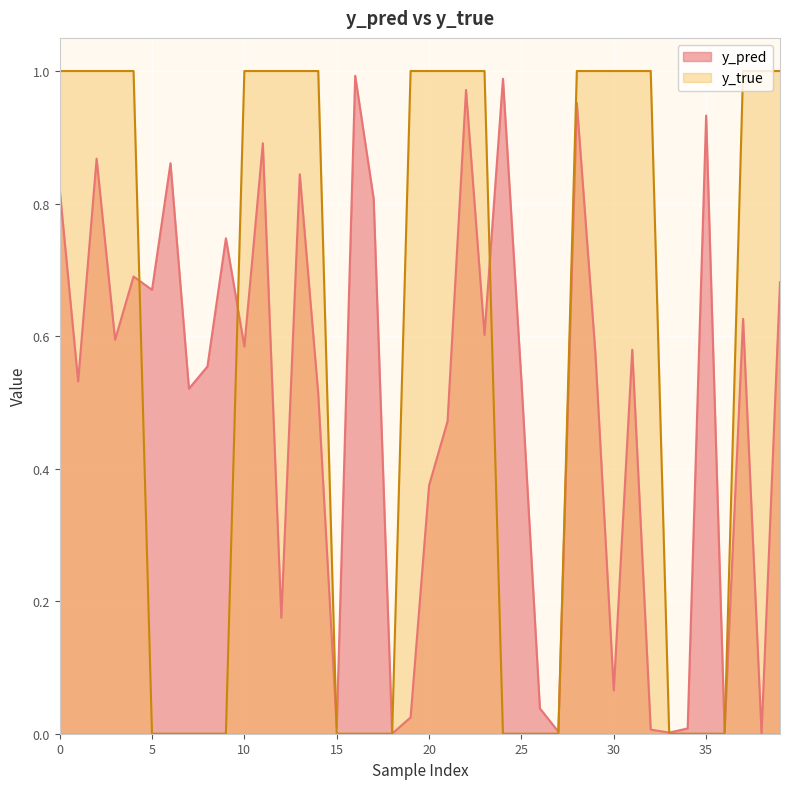

What is the value of the y_true point at the 30th from the left?

1.0